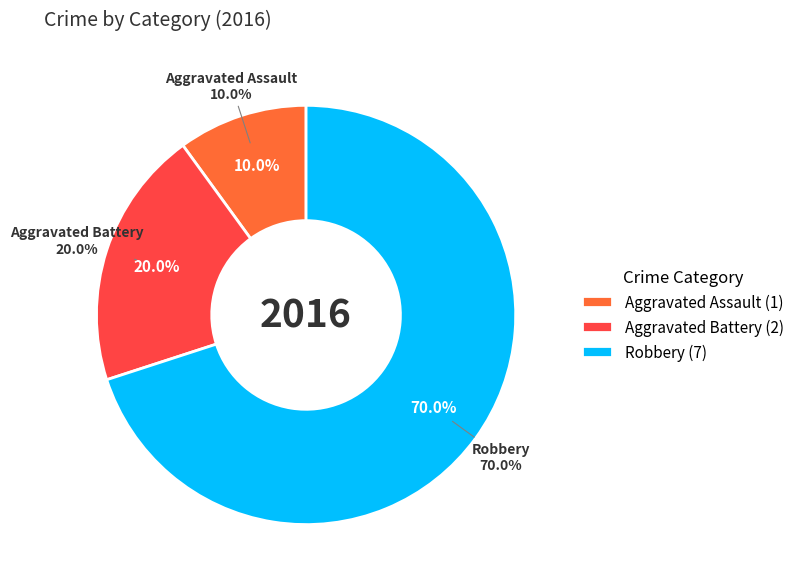

Does Aggravated Assault account for over 50% of the chart?

No